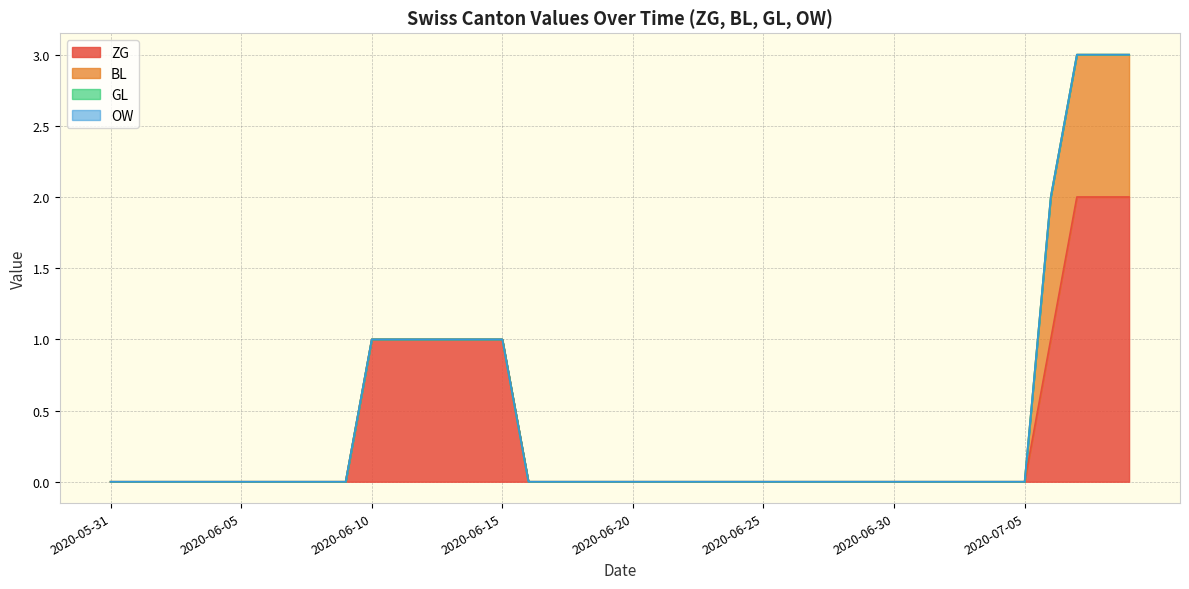

Is the value of BL at 2020-06-28 greater than the value of OW at 2020-06-16?

No